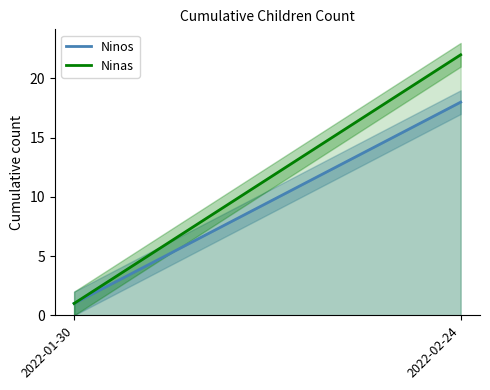

Reading left to right, list all the values displayed in this chart.

Ninos: 2022-01-30=1	2022-02-24=18
Ninas: 2022-01-30=1	2022-02-24=22